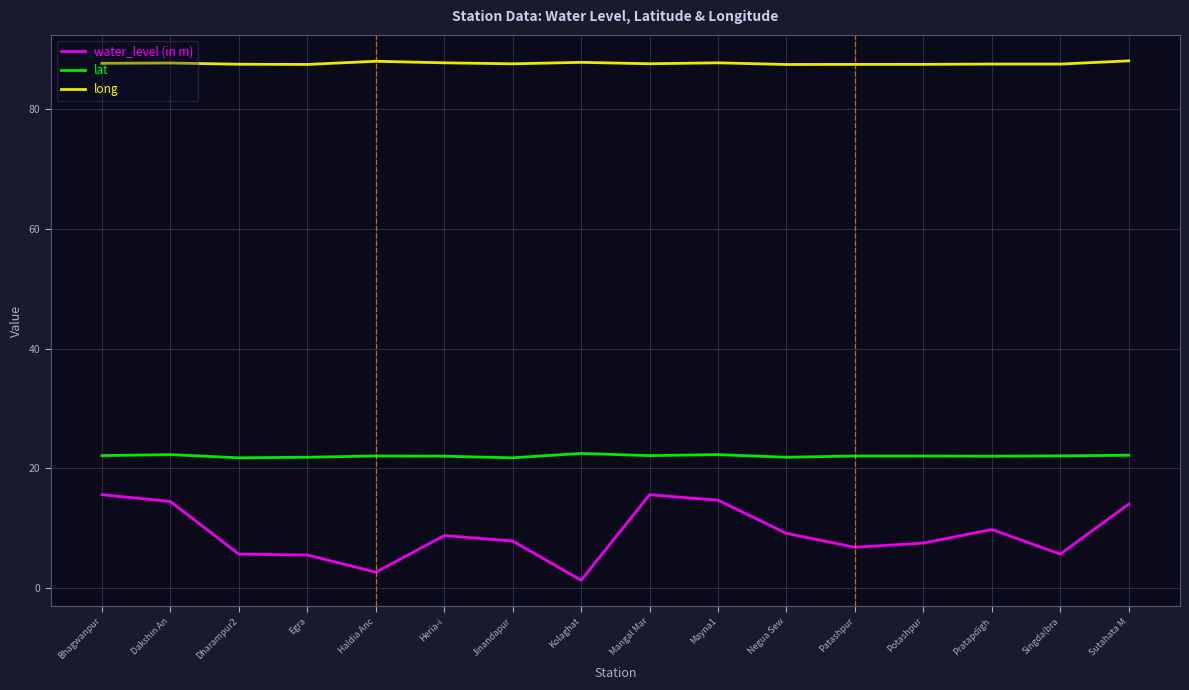

Is it true that lat equals 21.7 at Dharampur2?

True